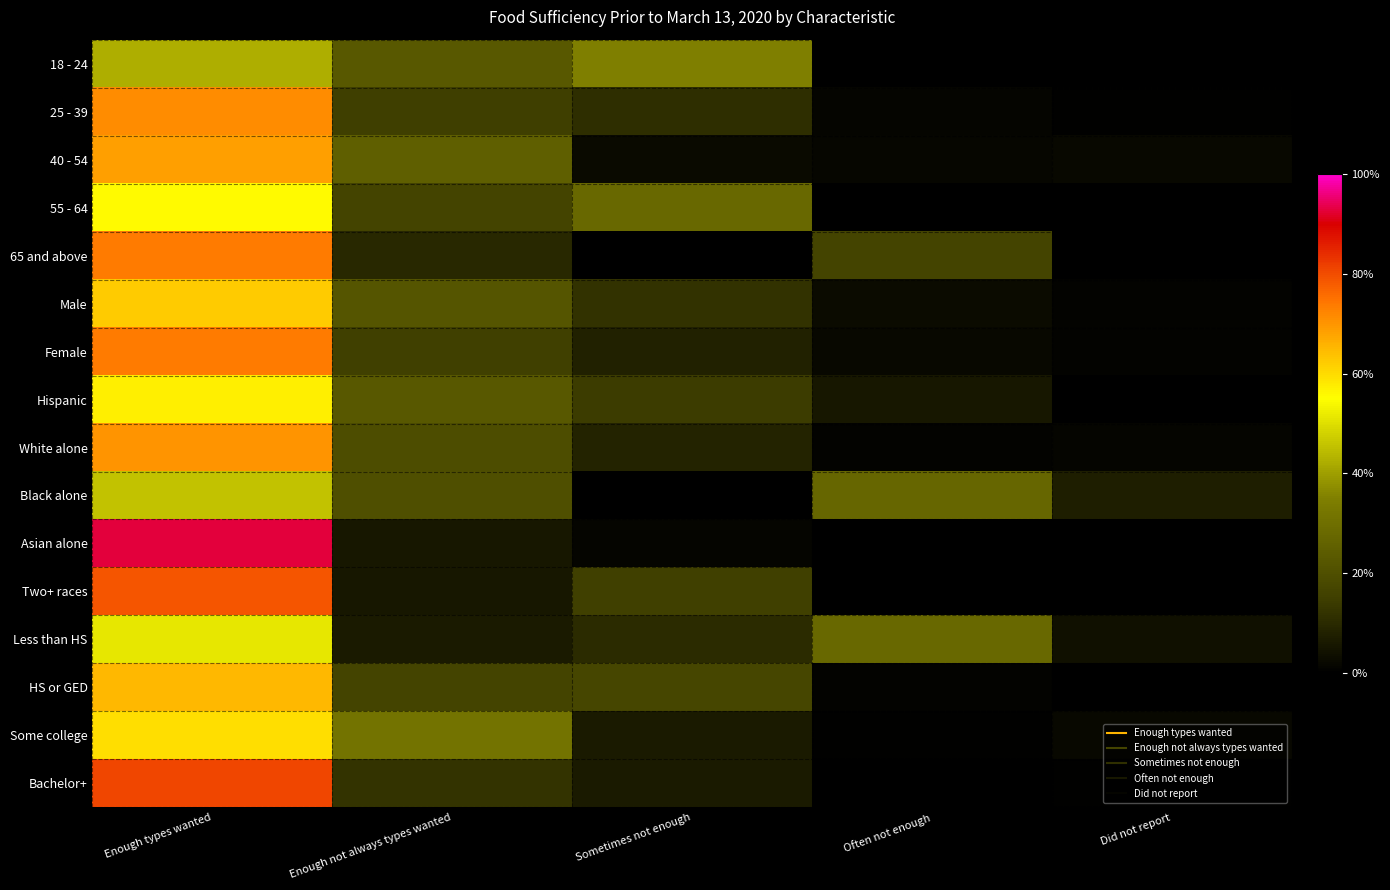

What is the spread (max minus min) of values at Often not enough?

27.8